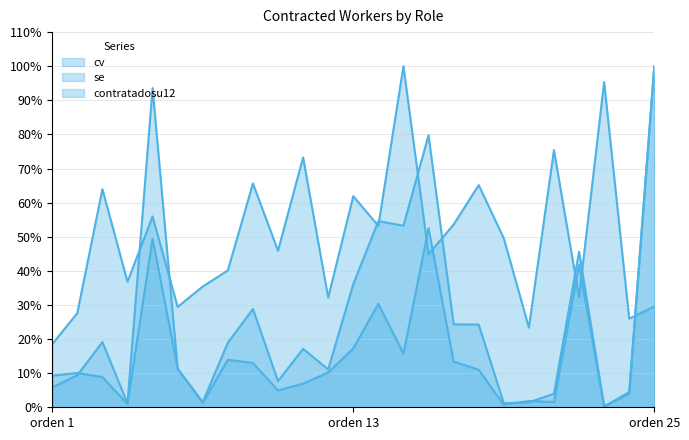

At which category does cv reach its first local peak?

3